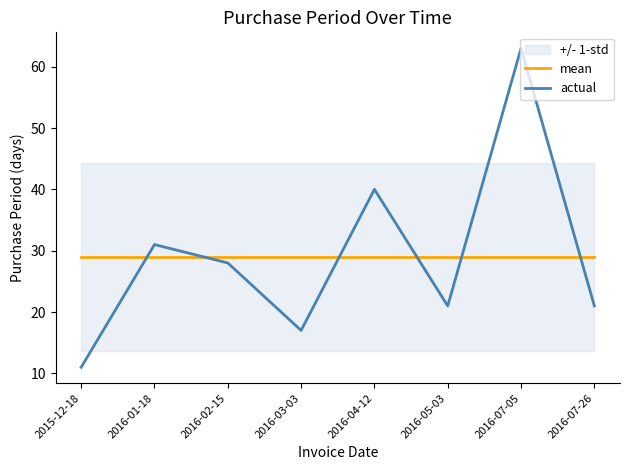

True or false: actual and mean intersect in this chart.

True